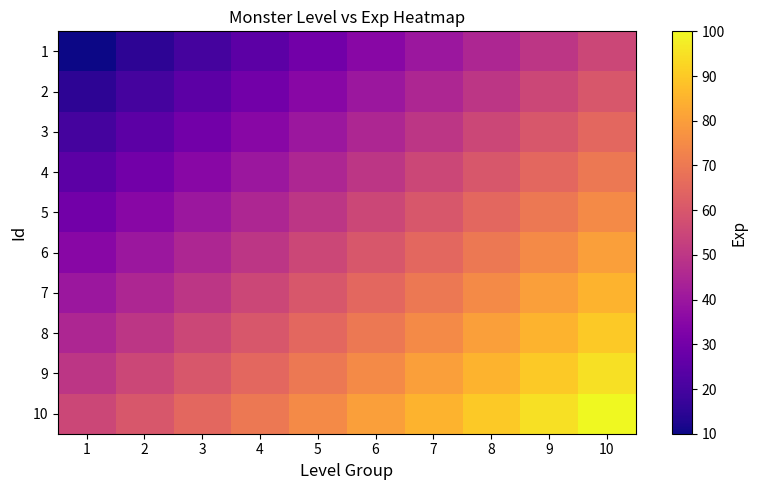

Reading left to right, list all the values displayed in this chart.

1: 1=10	2=15	3=20	4=25	5=30	6=35	7=40	8=45	9=50	10=55
2: 1=15	2=20	3=25	4=30	5=35	6=40	7=45	8=50	9=55	10=60
3: 1=20	2=25	3=30	4=35	5=40	6=45	7=50	8=55	9=60	10=65
4: 1=25	2=30	3=35	4=40	5=45	6=50	7=55	8=60	9=65	10=70
5: 1=30	2=35	3=40	4=45	5=50	6=55	7=60	8=65	9=70	10=75
6: 1=35	2=40	3=45	4=50	5=55	6=60	7=65	8=70	9=75	10=80
7: 1=40	2=45	3=50	4=55	5=60	6=65	7=70	8=75	9=80	10=85
8: 1=45	2=50	3=55	4=60	5=65	6=70	7=75	8=80	9=85	10=90
9: 1=50	2=55	3=60	4=65	5=70	6=75	7=80	8=85	9=90	10=95
10: 1=55	2=60	3=65	4=70	5=75	6=80	7=85	8=90	9=95	10=100